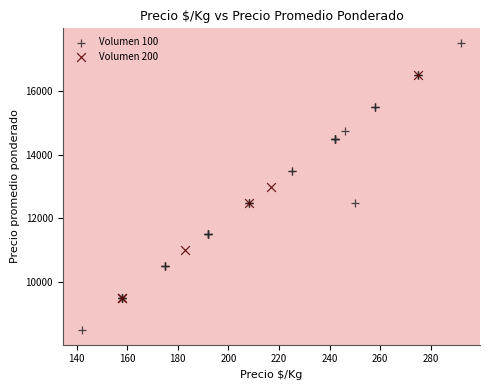

Which series contains the lowest Y value?

Volumen 100